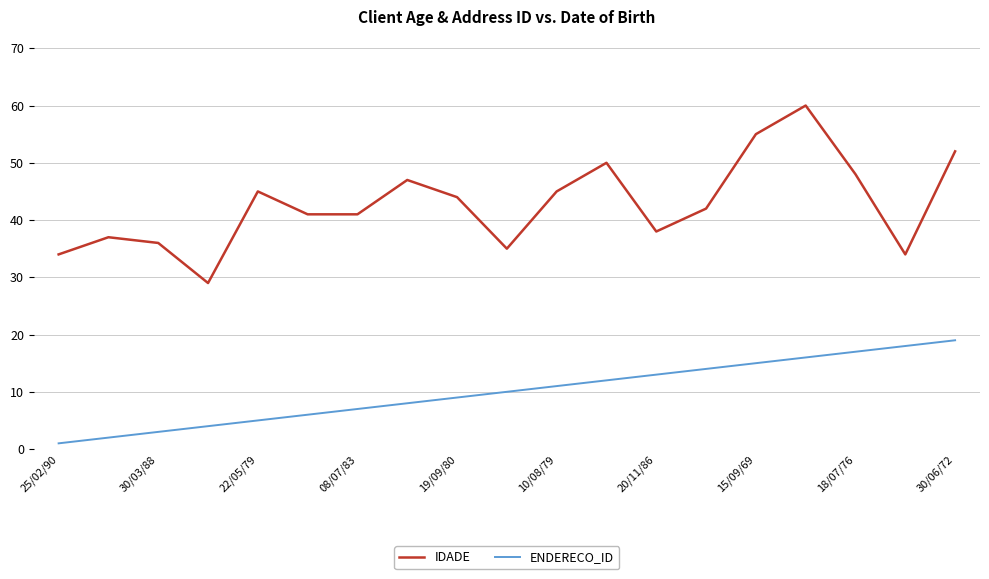

True or false: ENDERECO_ID and IDADE cross at least once.

False